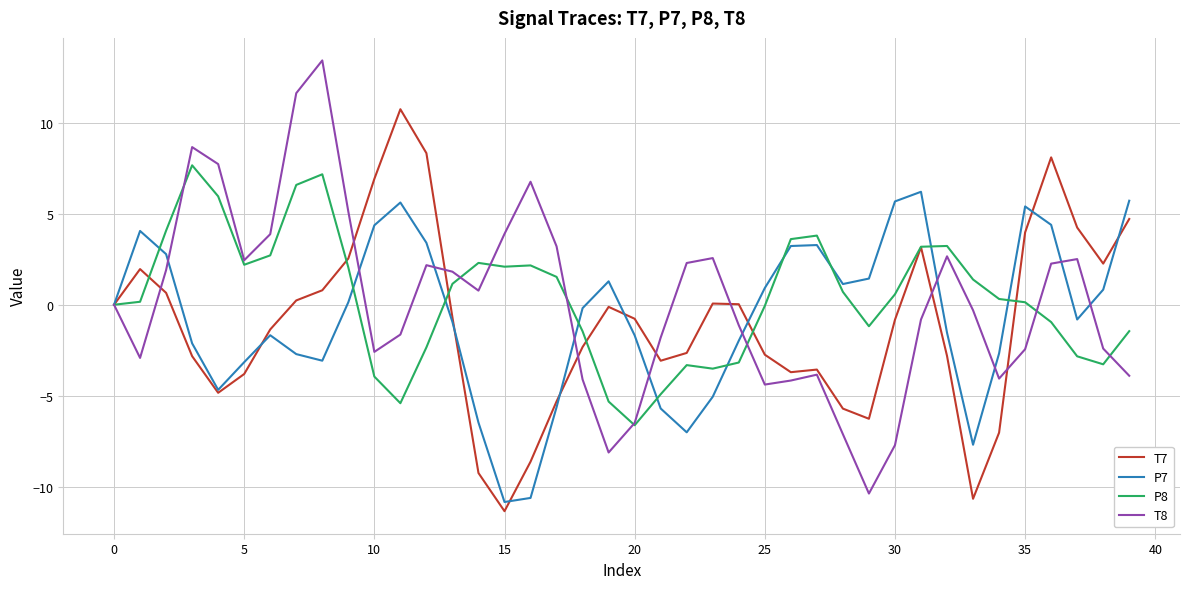

What is the greatest value displayed?

13.4